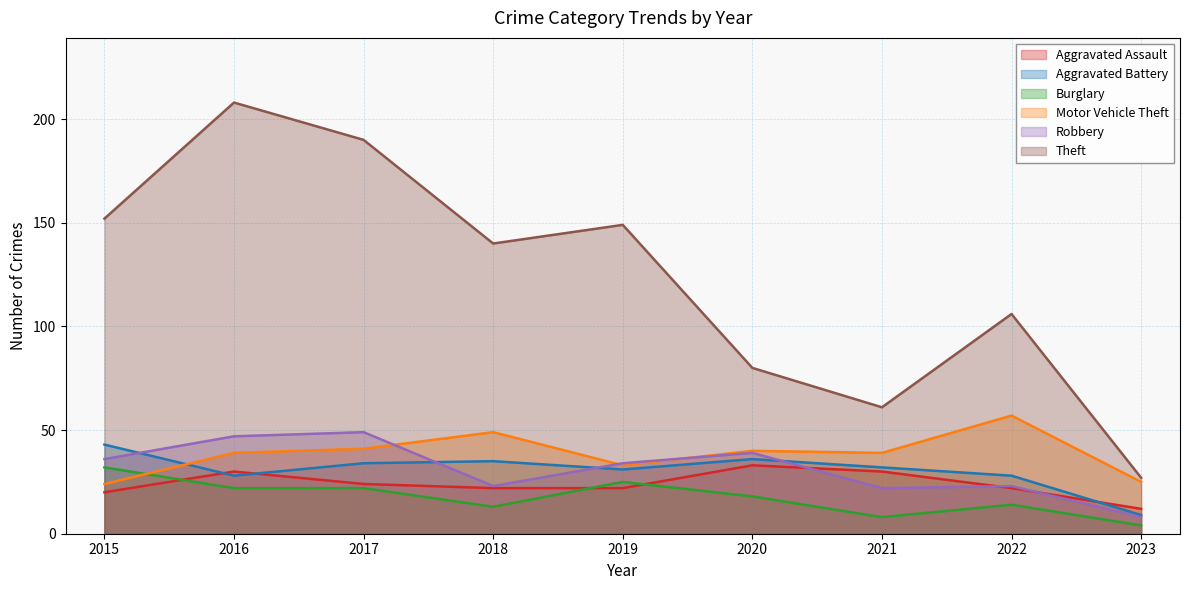

Reading left to right, extract all data points from this chart.

Aggravated Assault: 2015=20	2016=30	2017=24	2018=22	2019=22	2020=33	2021=30	2022=22	2023=12
Aggravated Battery: 2015=43	2016=28	2017=34	2018=35	2019=31	2020=36	2021=32	2022=28	2023=9
Burglary: 2015=32	2016=22	2017=22	2018=13	2019=25	2020=18	2021=8	2022=14	2023=4
Motor Vehicle Theft: 2015=24	2016=39	2017=41	2018=49	2019=33	2020=40	2021=39	2022=57	2023=25
Robbery: 2015=36	2016=47	2017=49	2018=23	2019=34	2020=39	2021=22	2022=23	2023=8
Theft: 2015=152	2016=208	2017=190	2018=140	2019=149	2020=80	2021=61	2022=106	2023=27